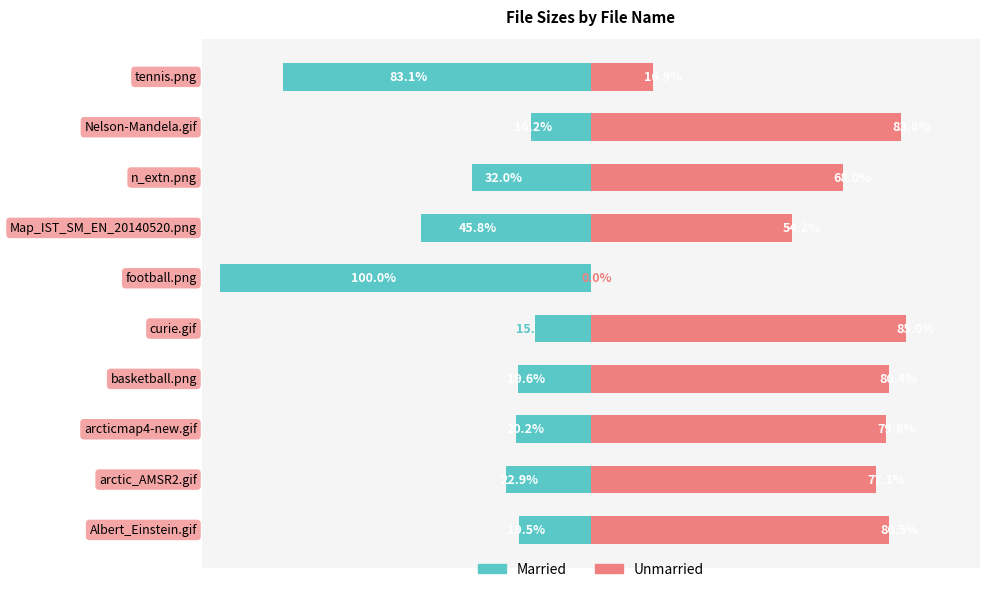

Reading left to right, transcribe all the data shown in this chart.

Married: -19.5	-22.9	-20.2	-19.6	-15.0	-100.0	-45.8	-32.0	-16.2	-83.1
Unmarried: 80.5	77.1	79.8	80.4	85.0	0.0	54.2	68.0	83.8	16.9